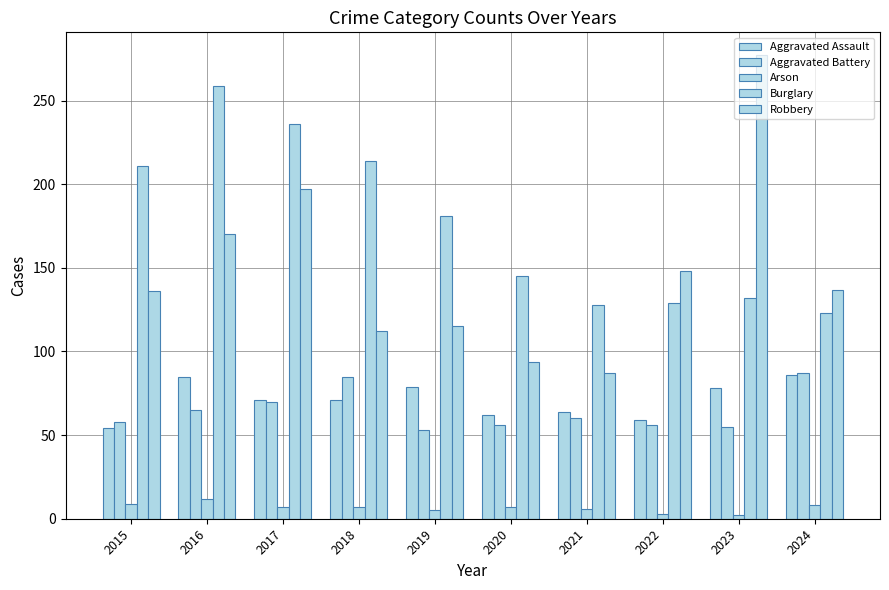

What is the total value across all series at 2015?

468